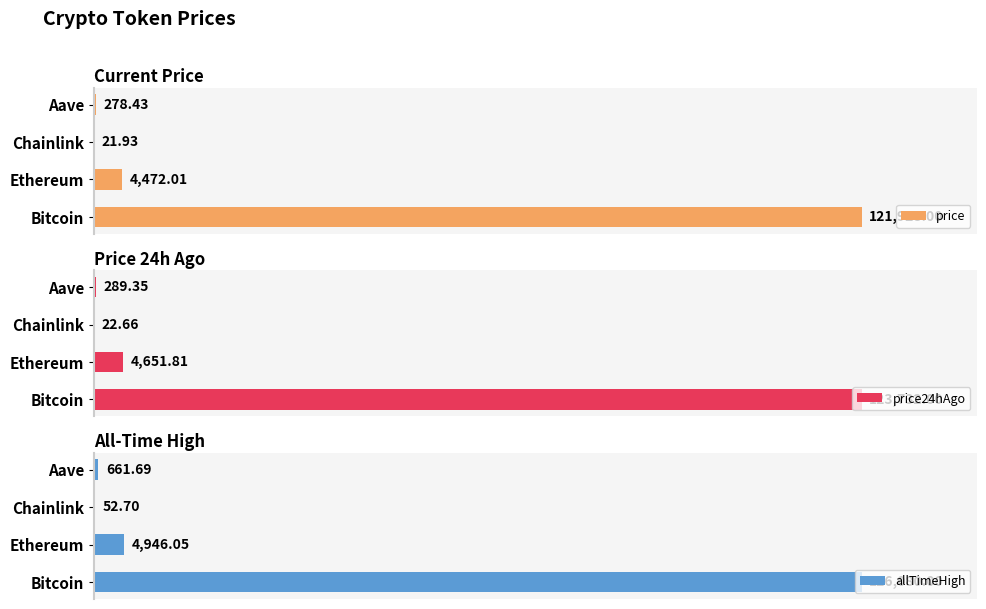

How many groups of bars are there?

4